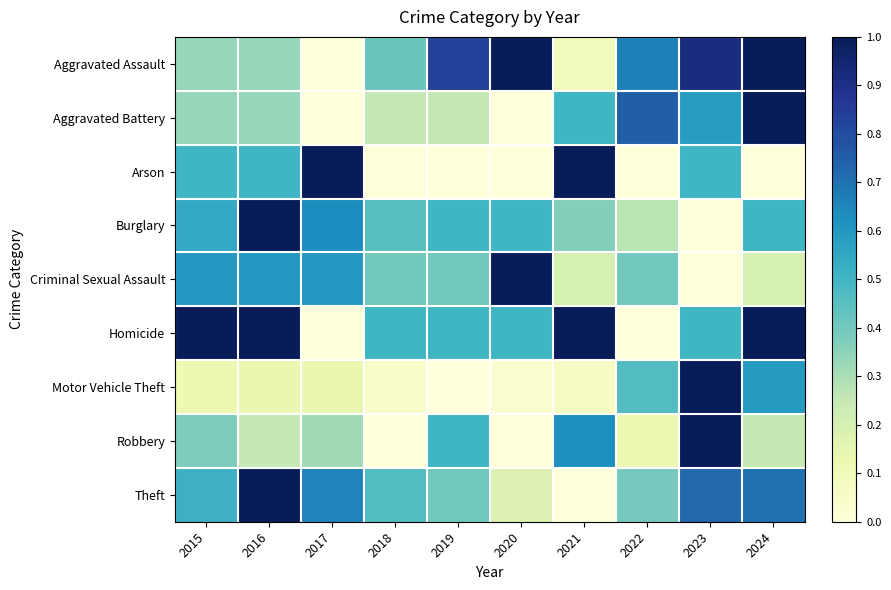

What is the spread (max minus min) of values at 2020?

1.0